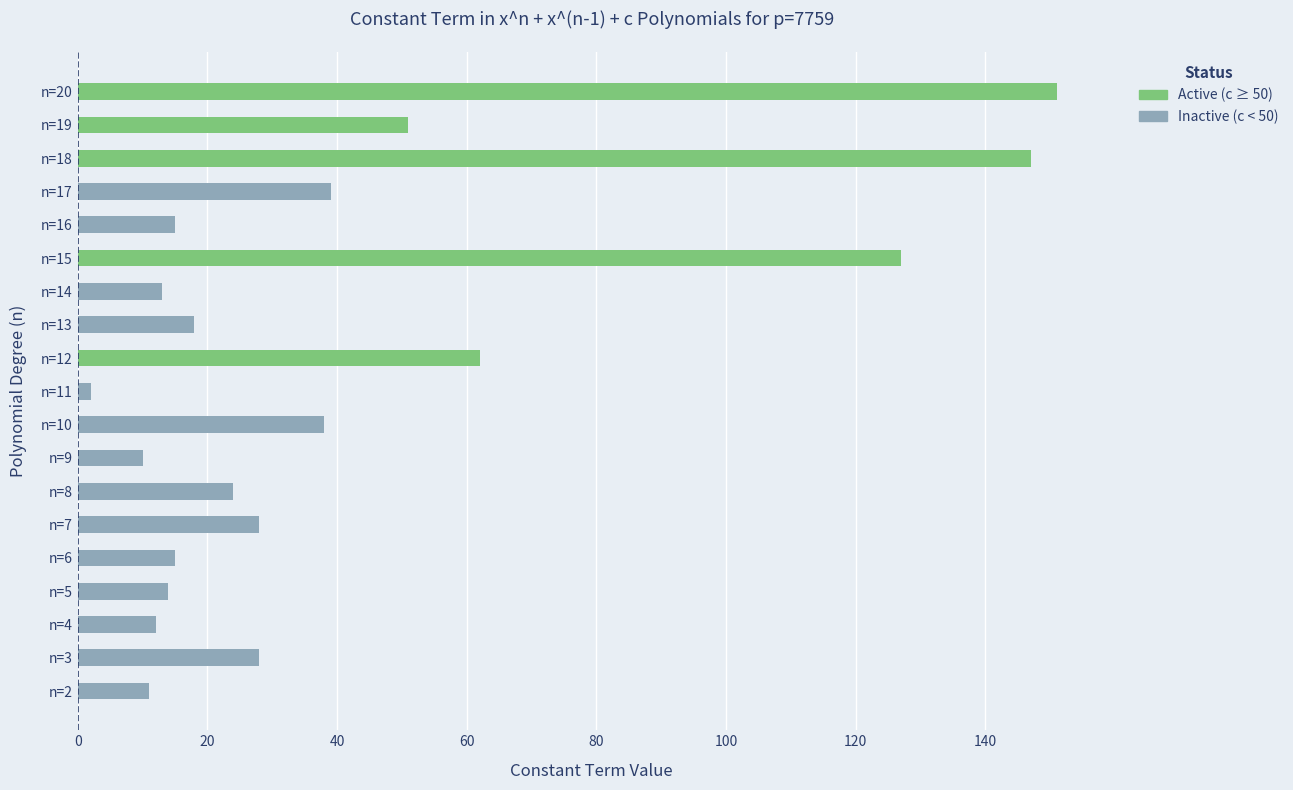

Which category has the highest value across all series?

n=20